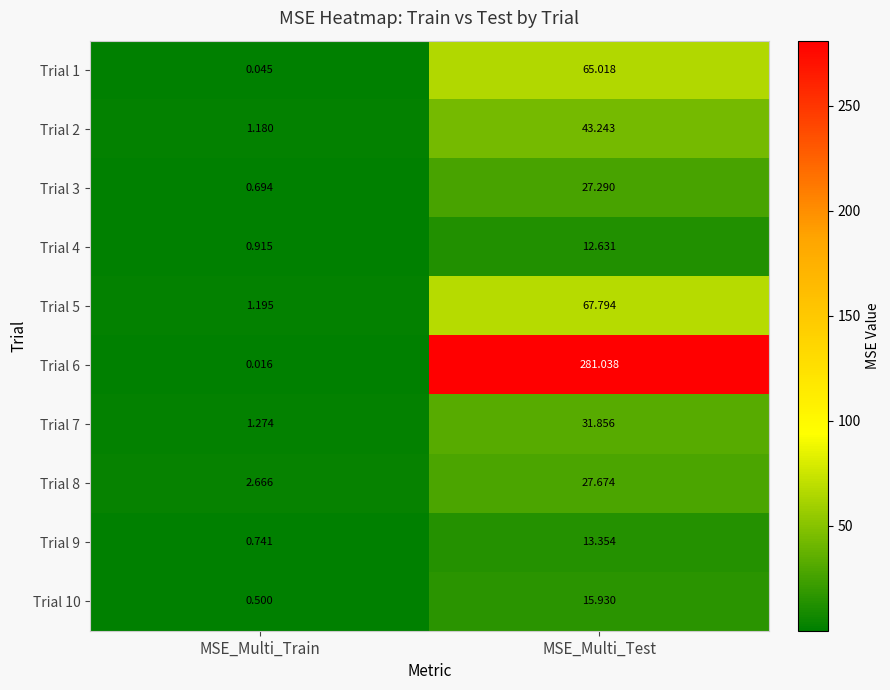

What is the total value across all series at MSE_Multi_Train?

9.2